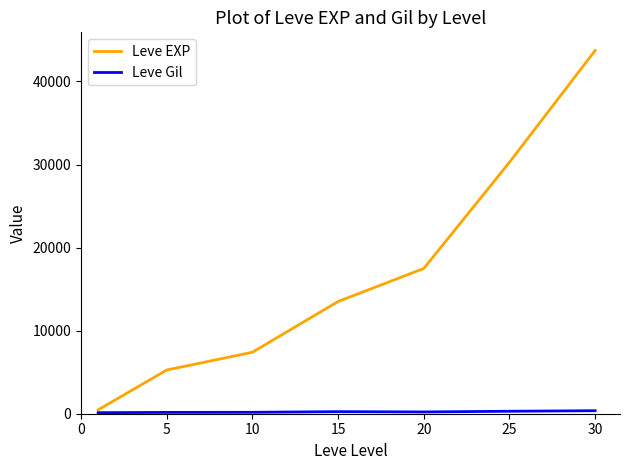

Which series has the largest total across all categories?

Leve EXP